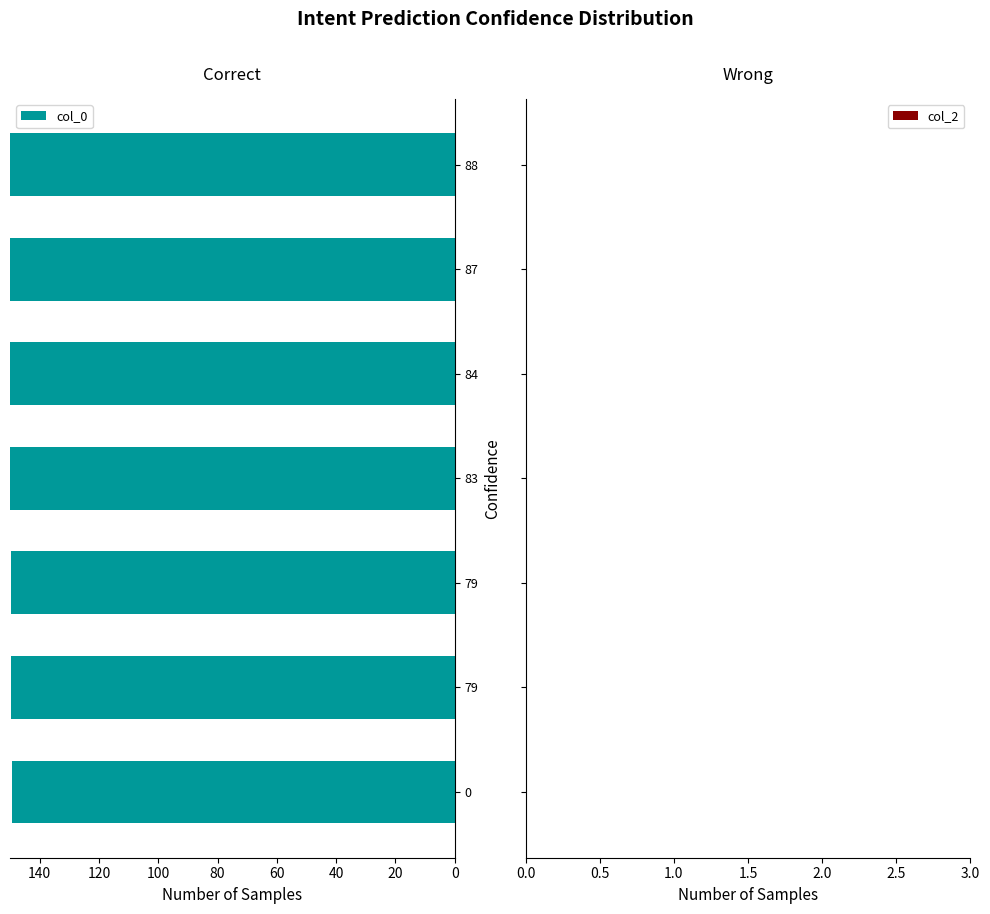

How many data points does each series have?

7